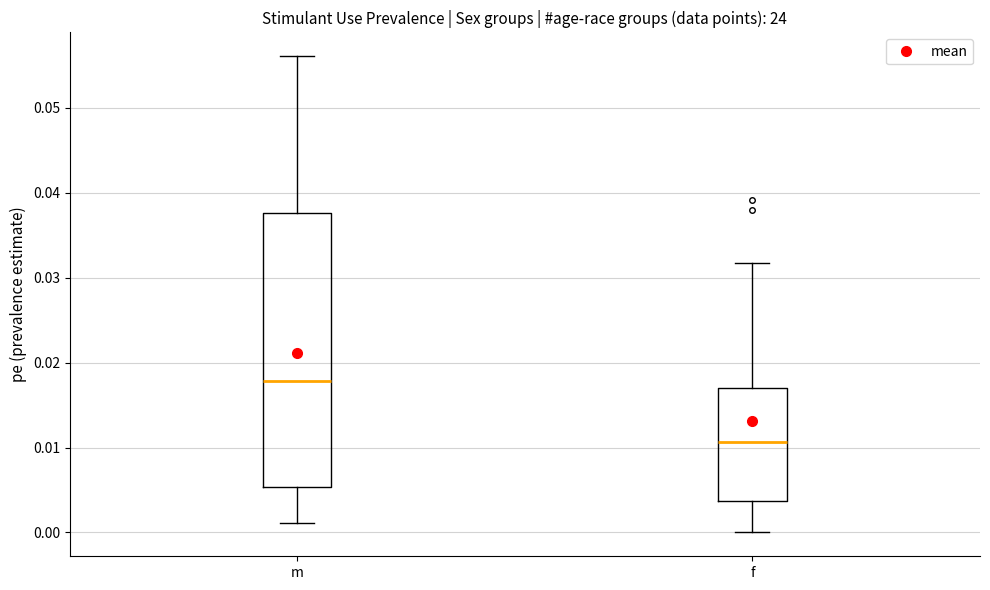

Reading left to right, read every box against the y-axis: the position of its median line, the range the box covers, and the ends of its whiskers. The values are not printed on the chart, so give them approximately, as read against the axis.

m: median 0.018, box 0.005 to 0.038, whiskers 0.001 to 0.056
f: median 0.011, box 0.004 to 0.017, whiskers 0.000 to 0.032